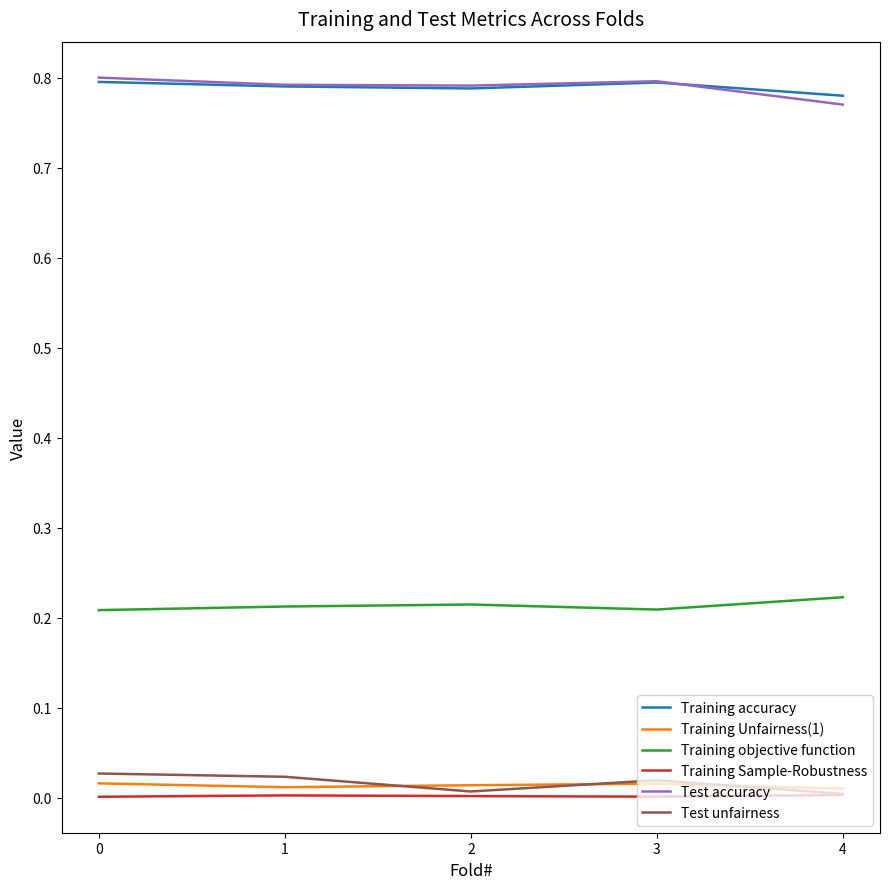

True or false: Test unfairness and Test accuracy cross at least once.

False